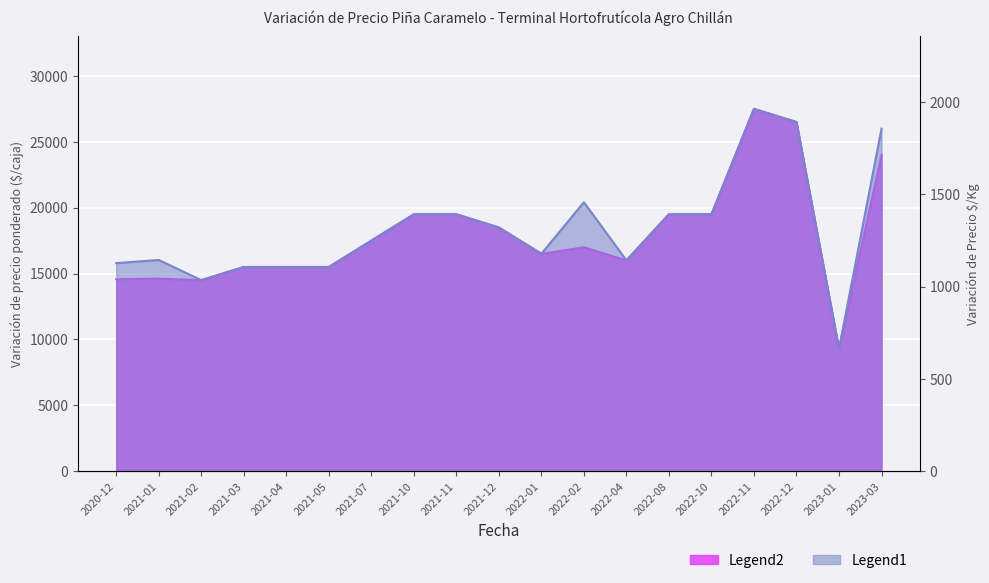

True or false: Precio $/Kg has a value of 1143 at 2022-04.

True